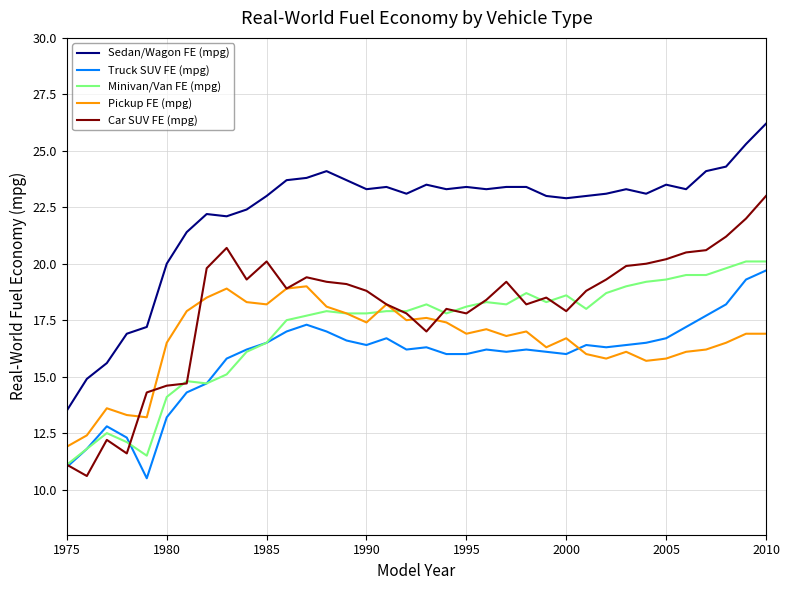

Which series has the largest range (max minus min)?

Sedan/Wagon FE (mpg)